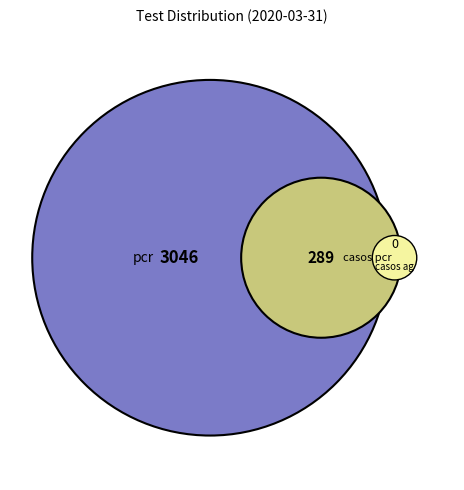

To the nearest percent, what portion does pcr represent?

91%